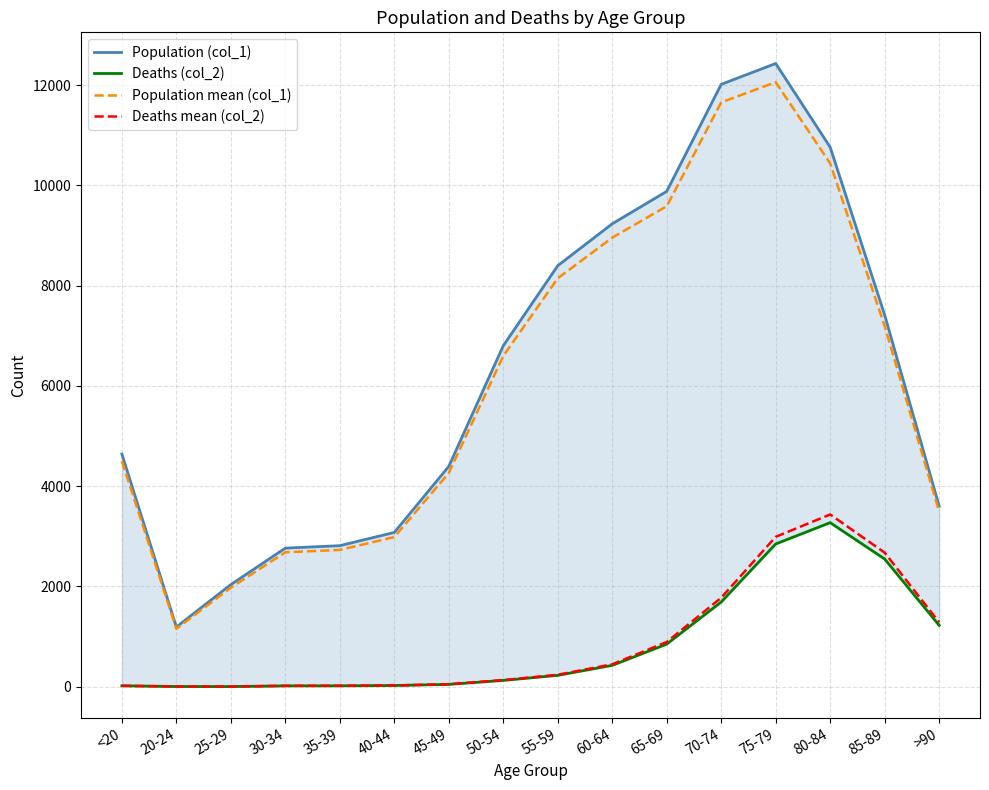

The value of Deaths (col_2) at 80-84 is 3273.0. True or false?

True